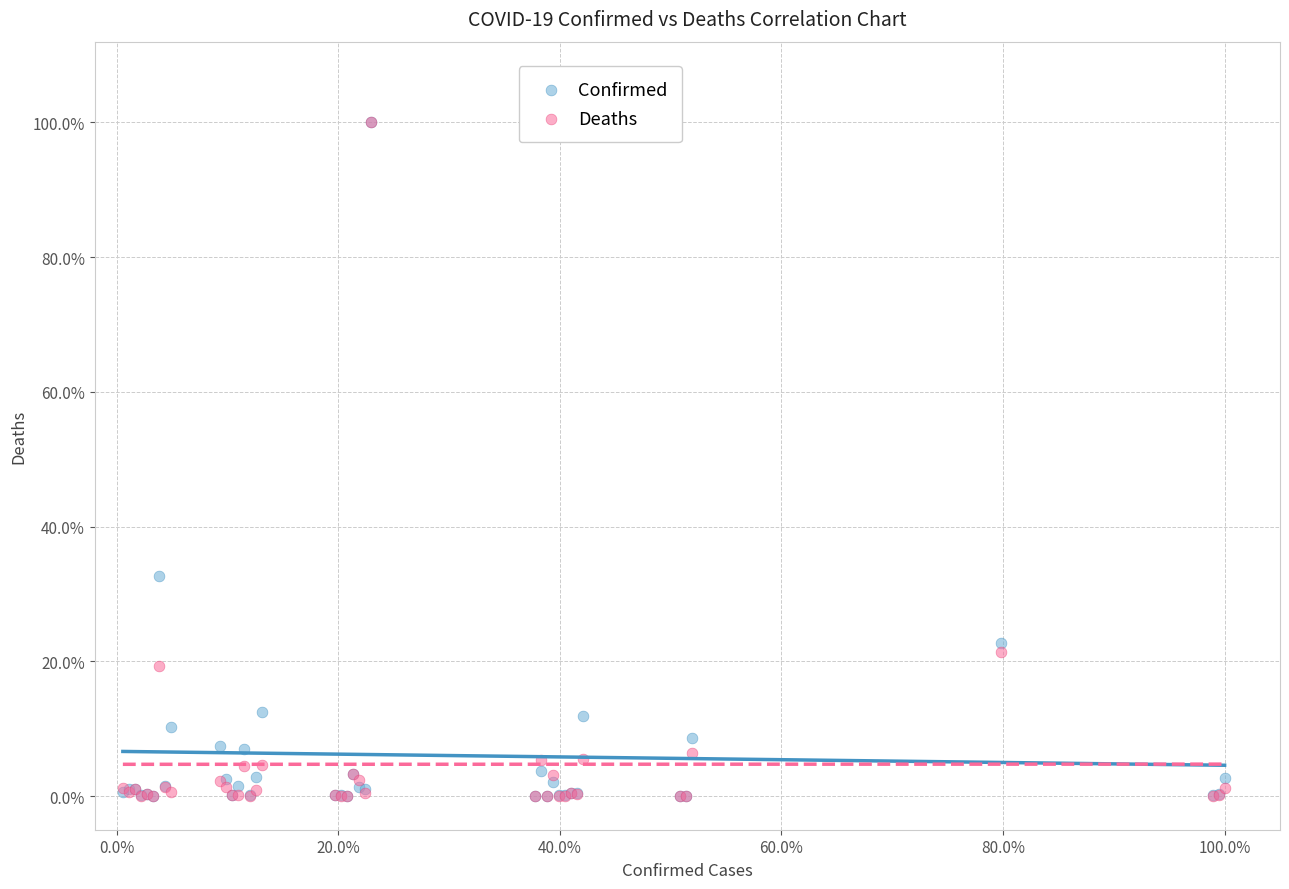

What are all the series names shown in the legend?

Confirmed, Deaths